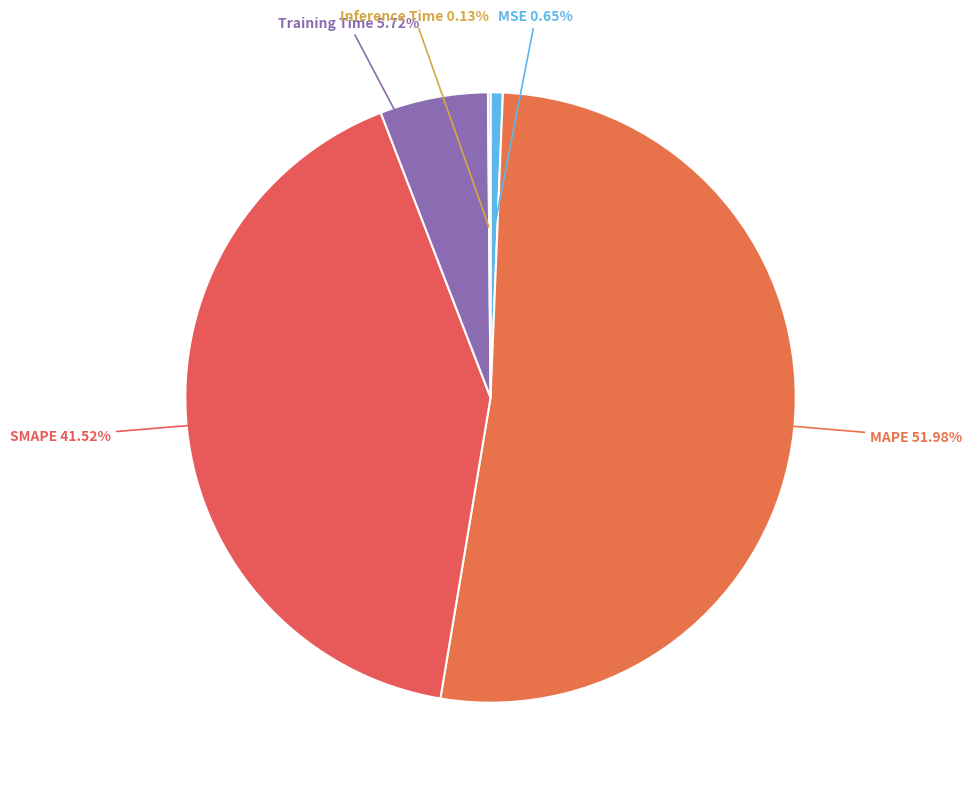

Is it true that SMAPE is 56% of the pie?

False